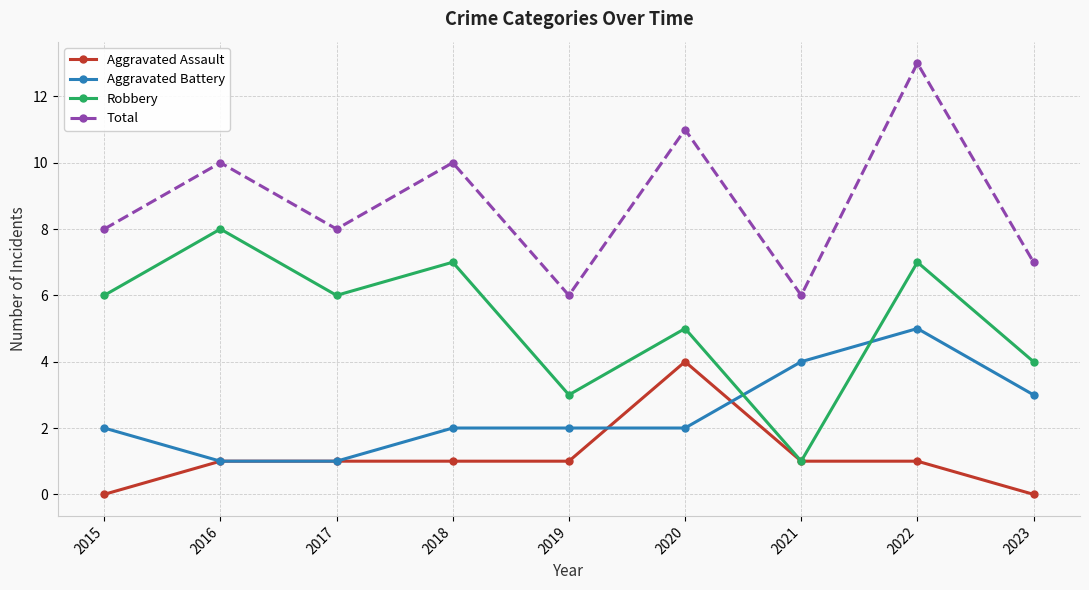

Reading left to right, transcribe all the data shown in this chart.

Aggravated Assault: 0	1	1	1	1	4	1	1	0
Aggravated Battery: 2	1	1	2	2	2	4	5	3
Robbery: 6	8	6	7	3	5	1	7	4
Total: 8	10	8	10	6	11	6	13	7